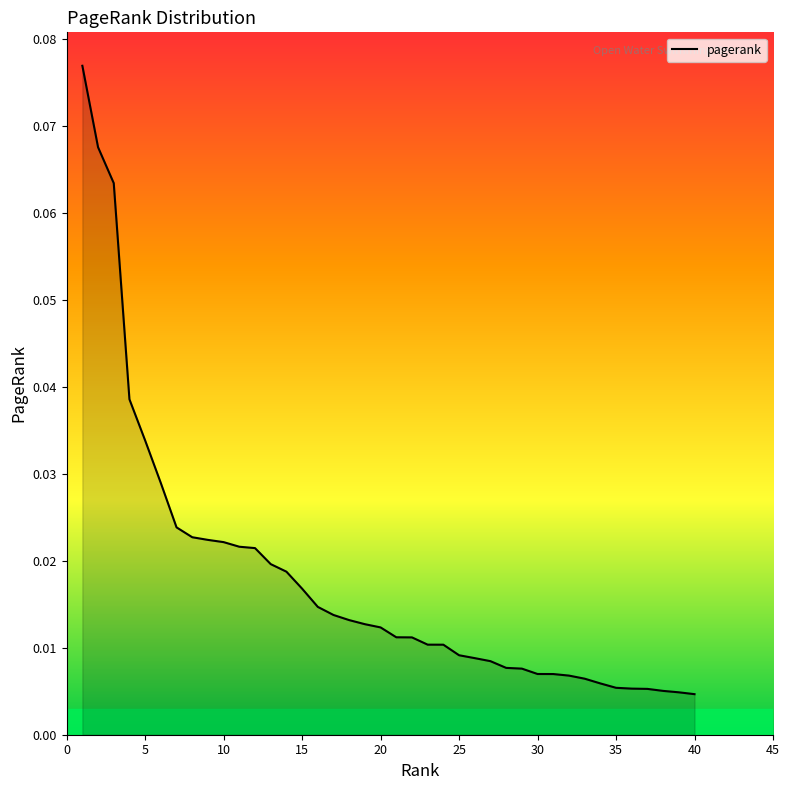

How many lines are shown in the chart?

1